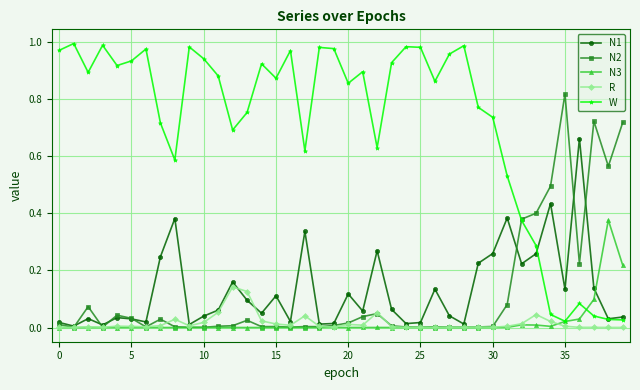

What are all the series names shown in the legend?

N1, N2, N3, R, W